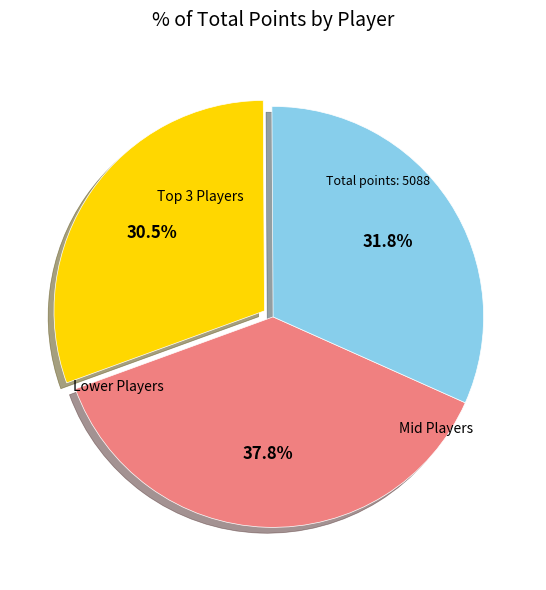

Is there any slice that represents more than half of the pie?

No